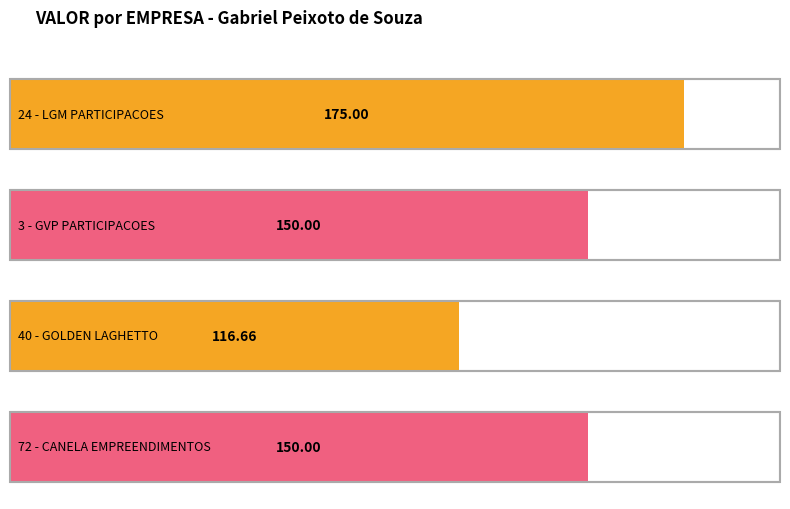

What is the value of the 4th bar from the left?

150.0